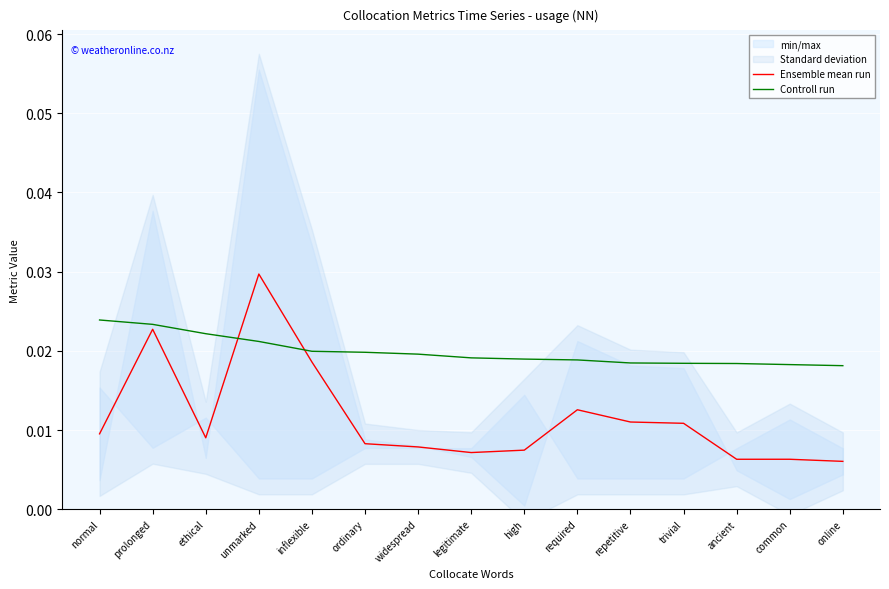

Which series ends up on top after the final intersection of Controll run and Ensemble mean run?

Controll run